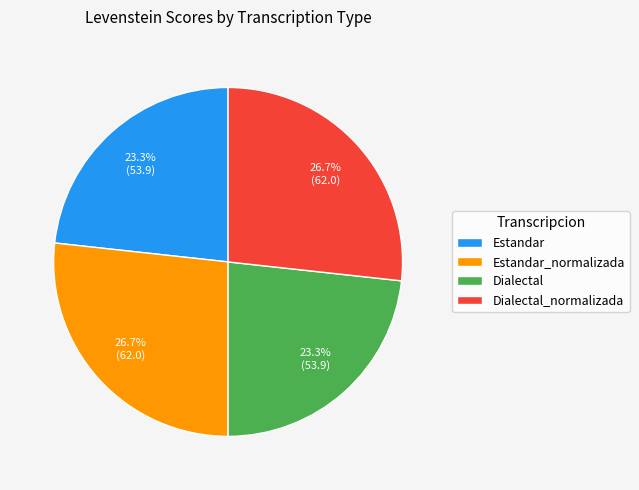

How much of the chart is everything except Dialectal_normalizada?

73.3%